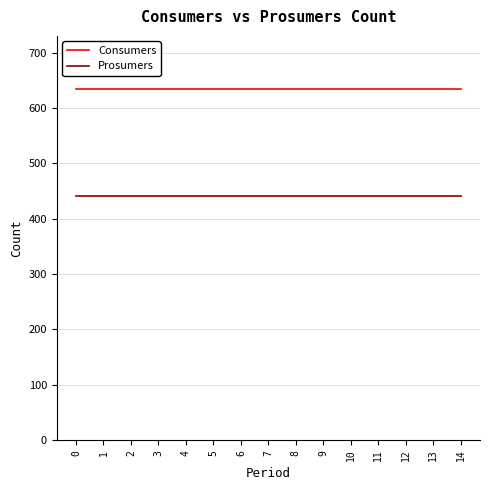

The value of Consumers at 7 is 635. True or false?

True